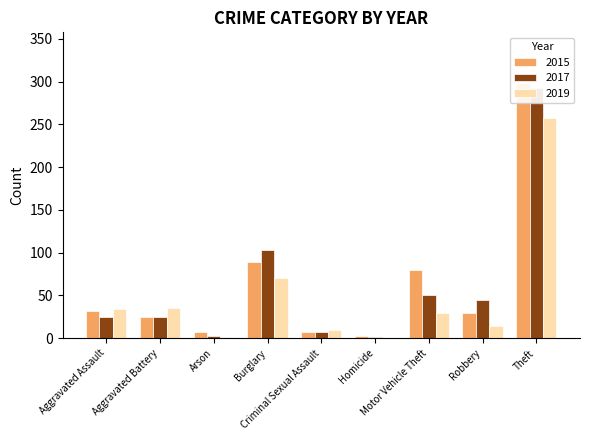

Which series has the largest range (max minus min)?

2015